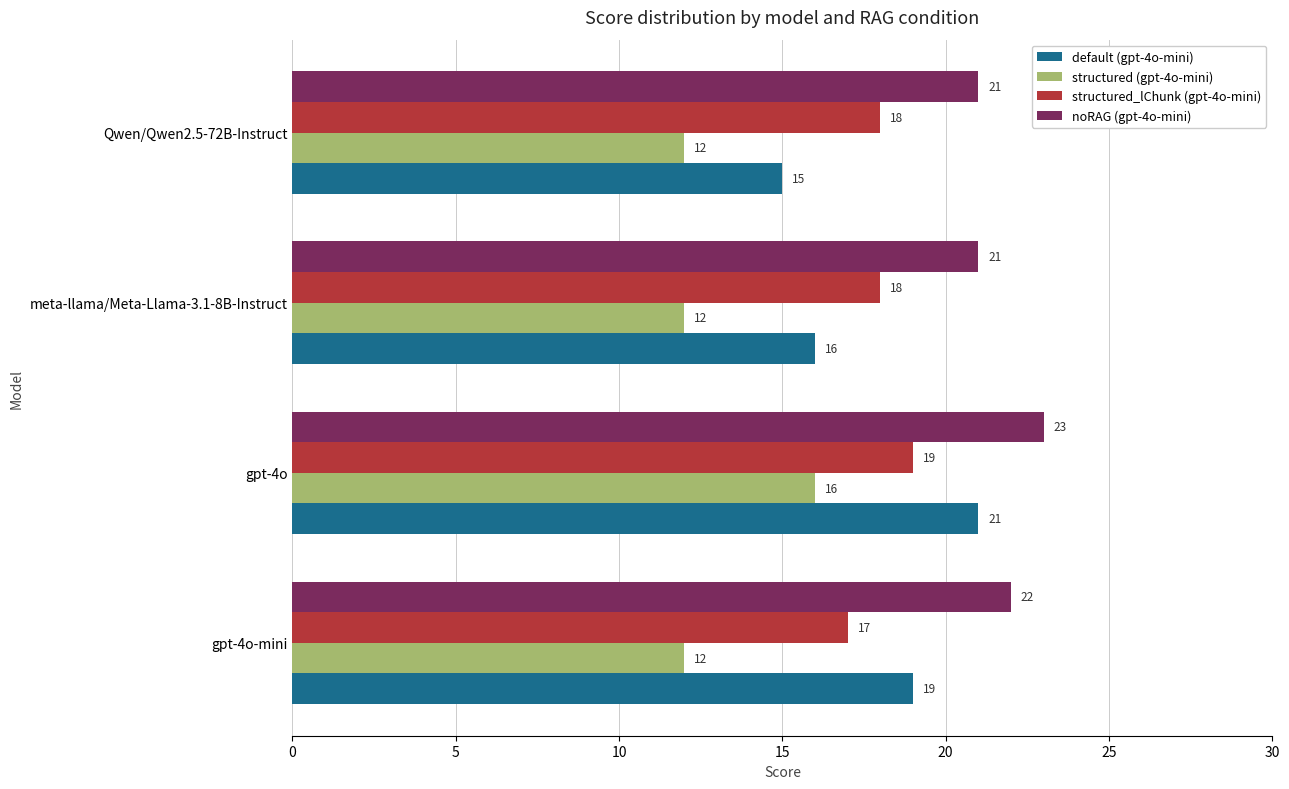

Which series has the widest spread of values?

default (gpt-4o-mini)